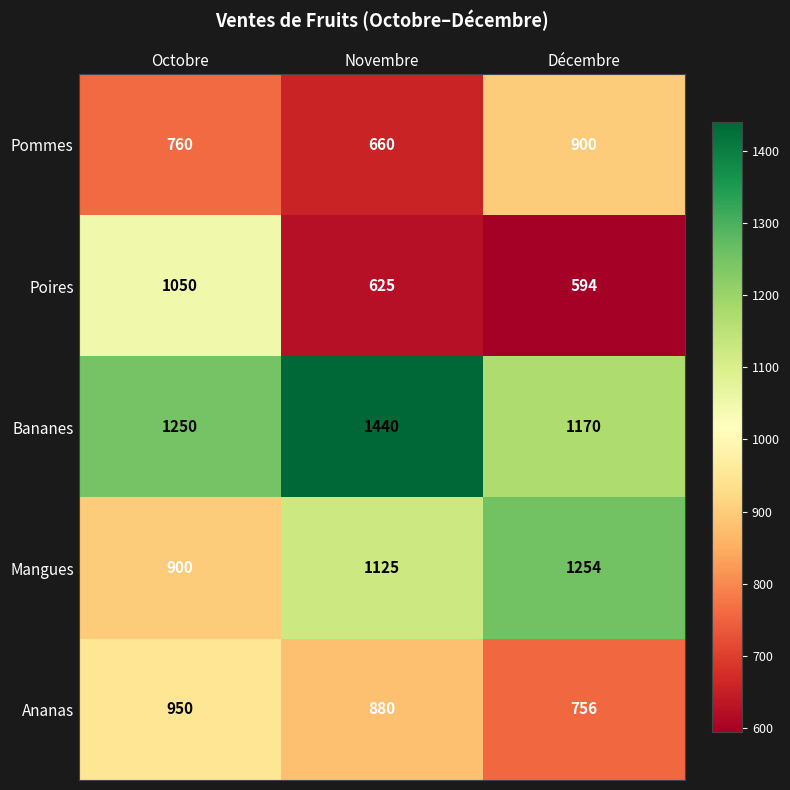

Which category has the lowest value in the Pommes series?

Novembre